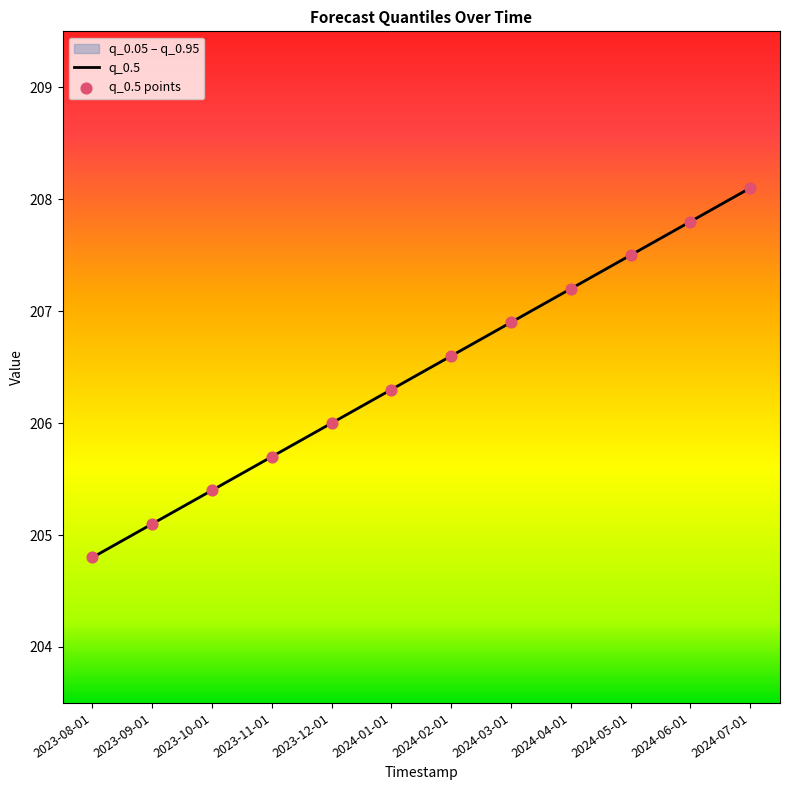

What is the total value across all series at 2024-01-01?

412.6